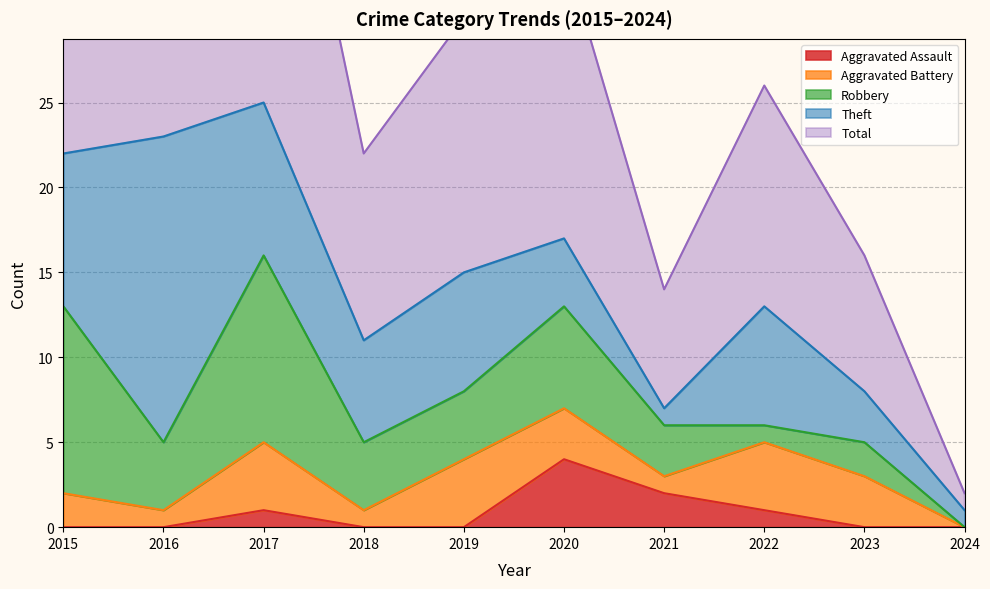

What is the highest value of the Aggravated Assault series?

4